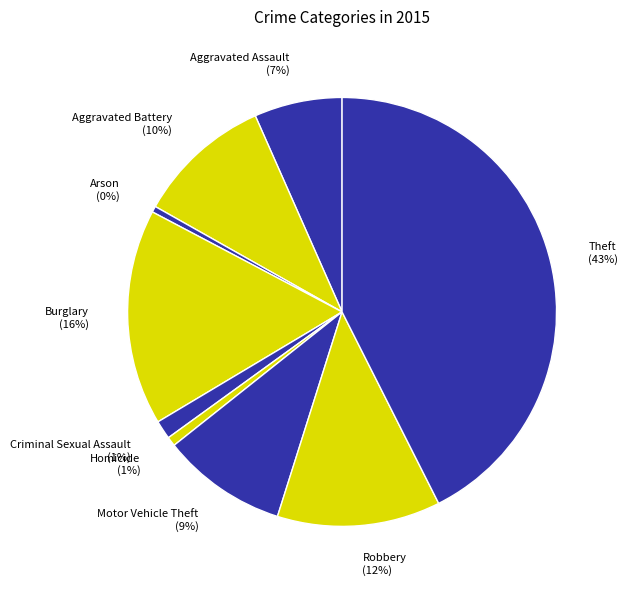

Is Aggravated Assault the majority of the pie?

No